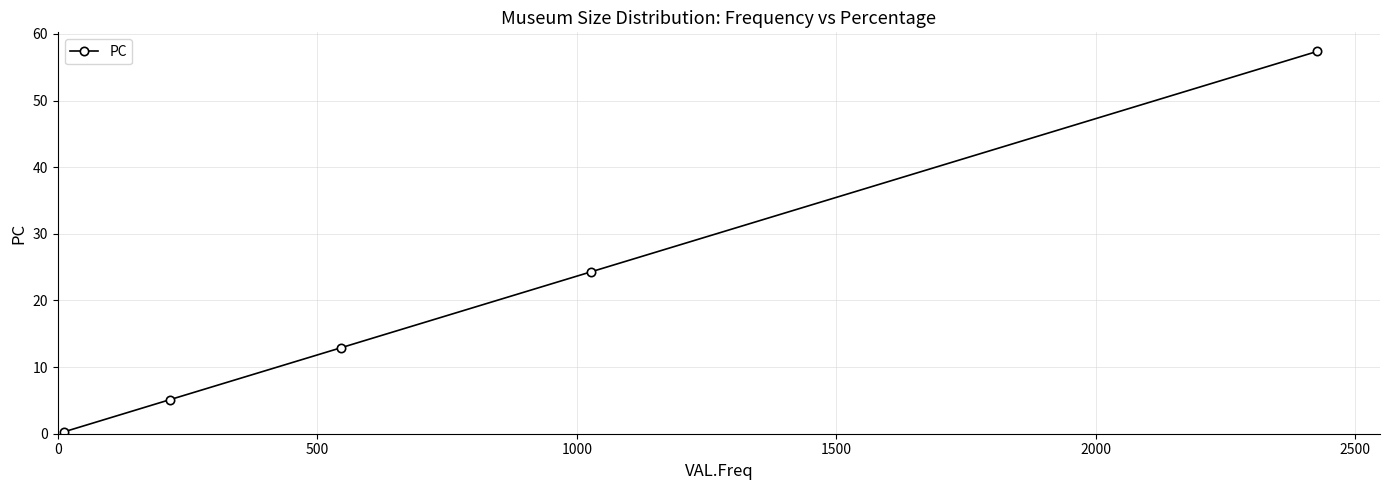

Reading left to right, transcribe all the data shown in this chart.

0.3	5.1	12.9	24.3	57.4